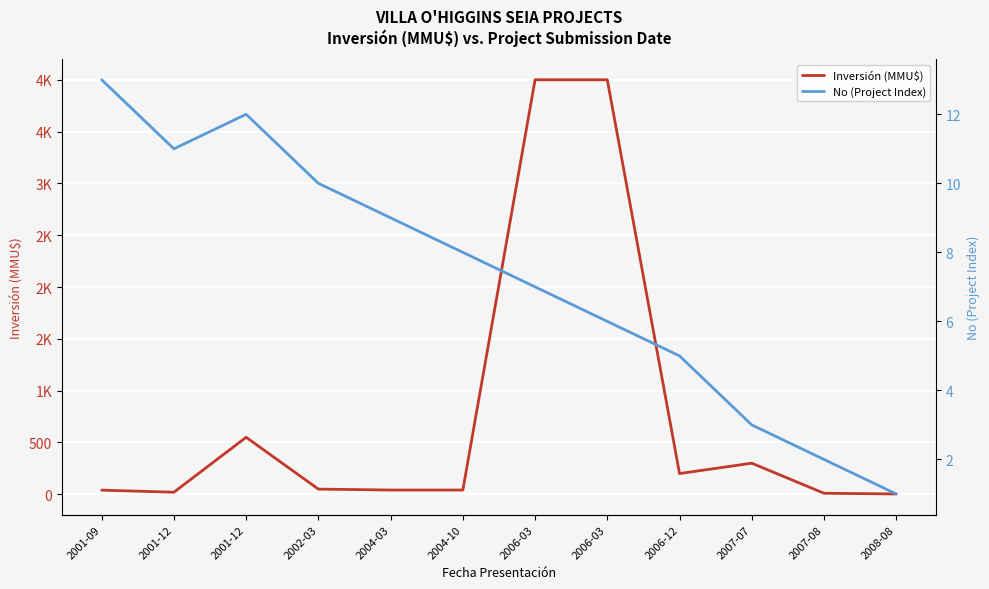

What is the difference between the second highest and minimum values in the Inversión (MMU$) series?

3996.8